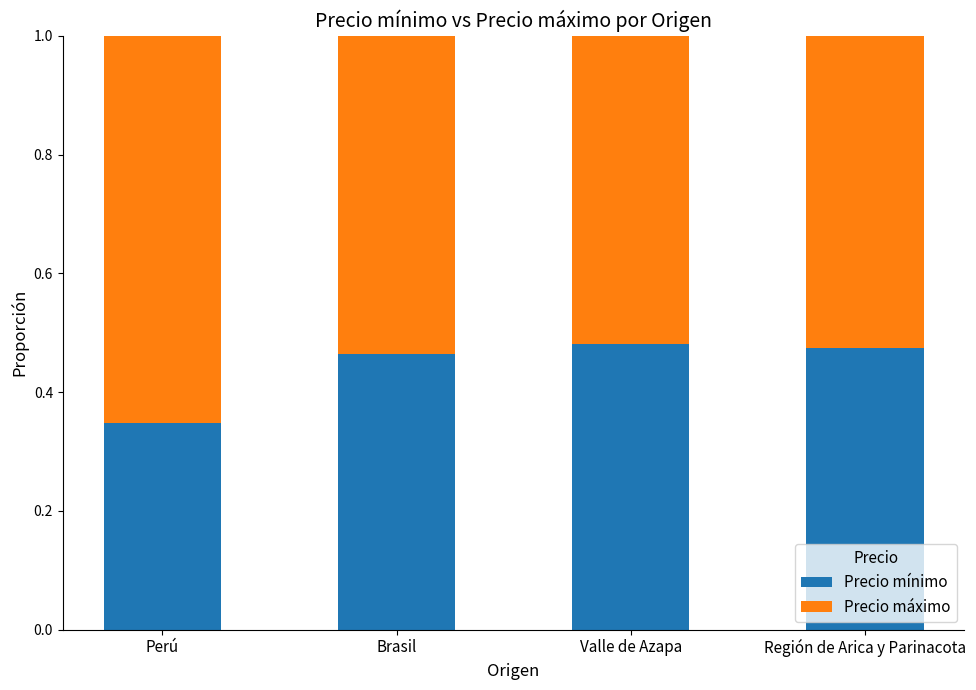

What are all the series names shown in the legend?

Precio mínimo, Precio máximo